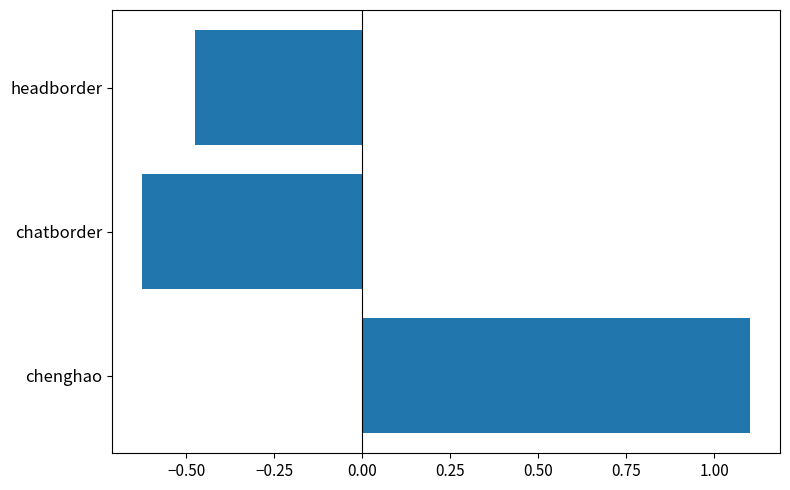

Are the bars horizontal?

Yes